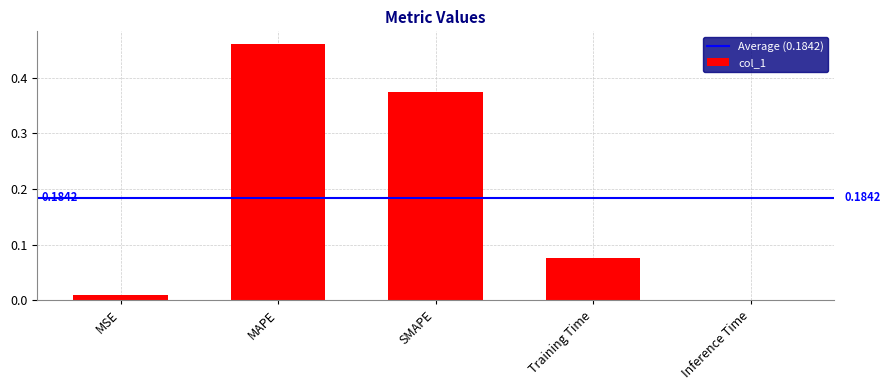

Between SMAPE and MSE, which is larger?

SMAPE